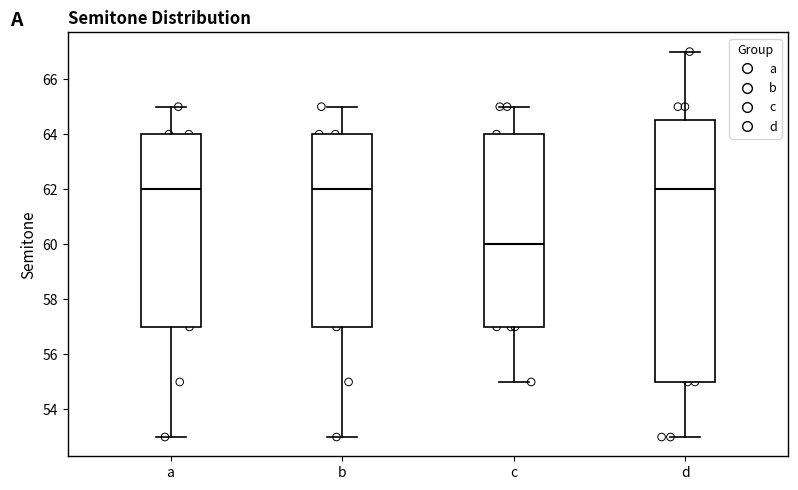

Where does the upper whisker of the box for d end on the y-axis? The values are not printed on the chart, so give them approximately, as read against the axis.

67.0